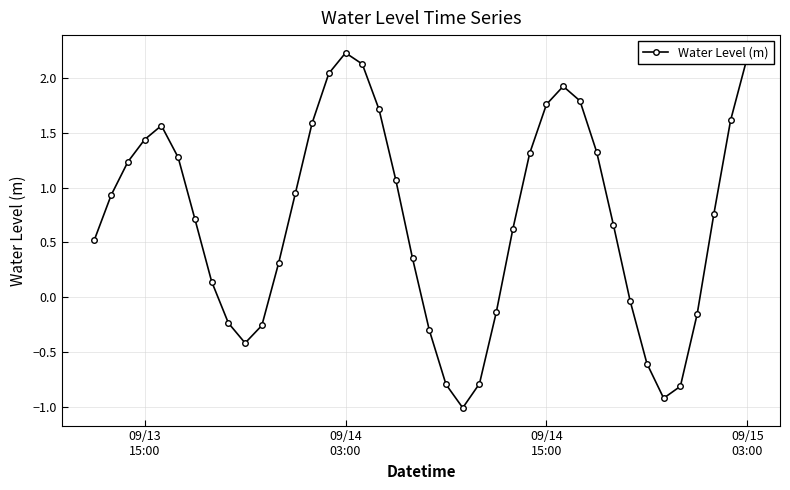

What is the value of the 17th point from the left?

2.1